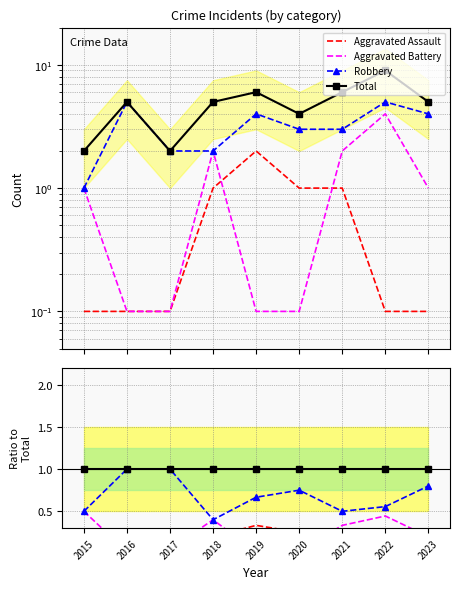

How many lines are shown in the chart?

4